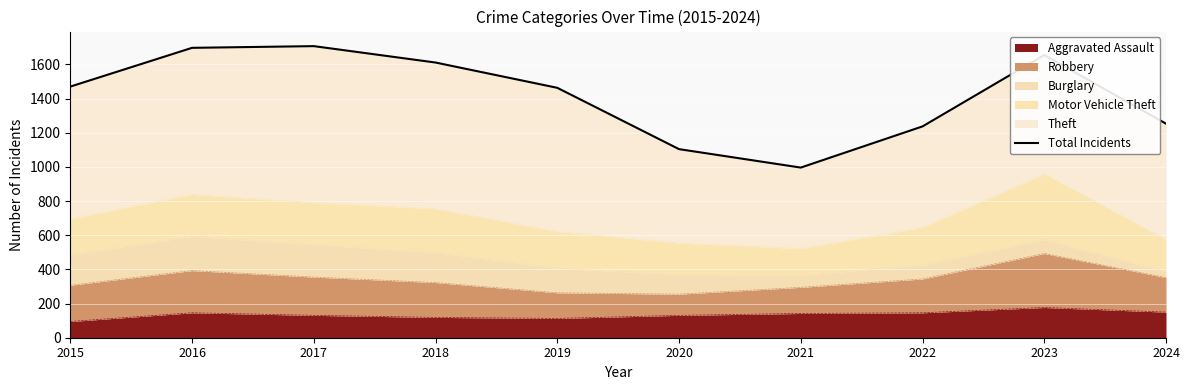

What is the difference between the second highest and second lowest values?

593